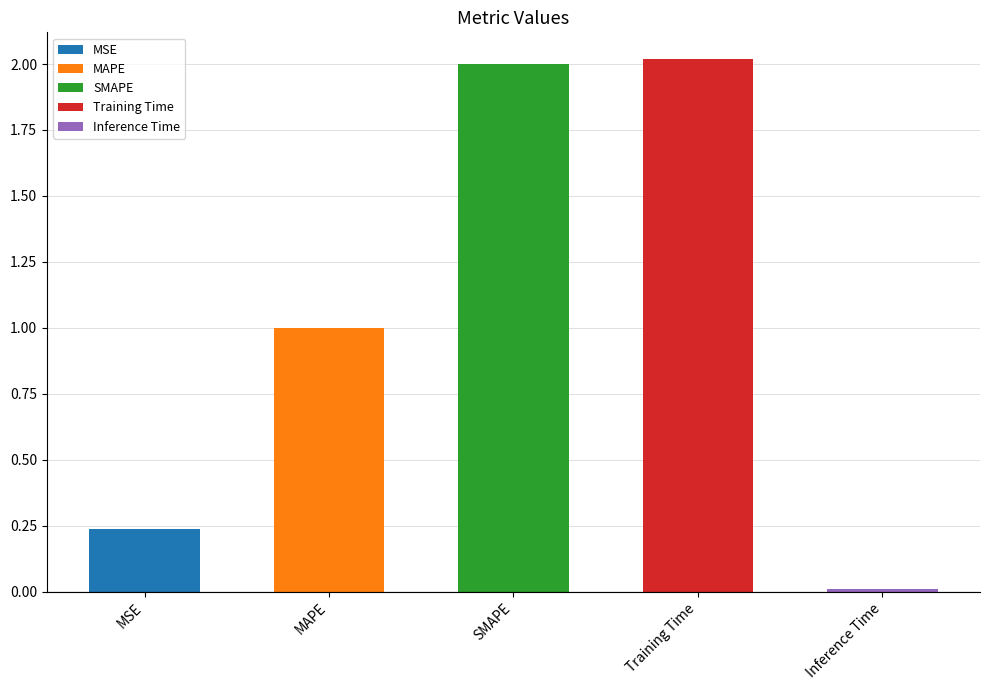

Is it true that the value at SMAPE is 3.5?

False